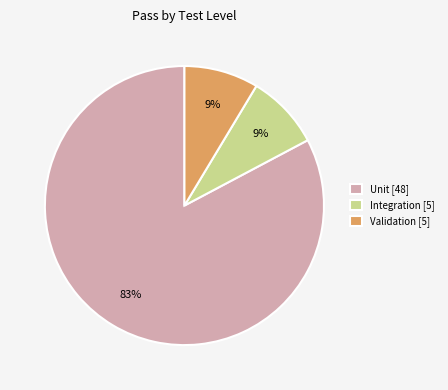

To the nearest percent, what is the average slice percentage?

33%